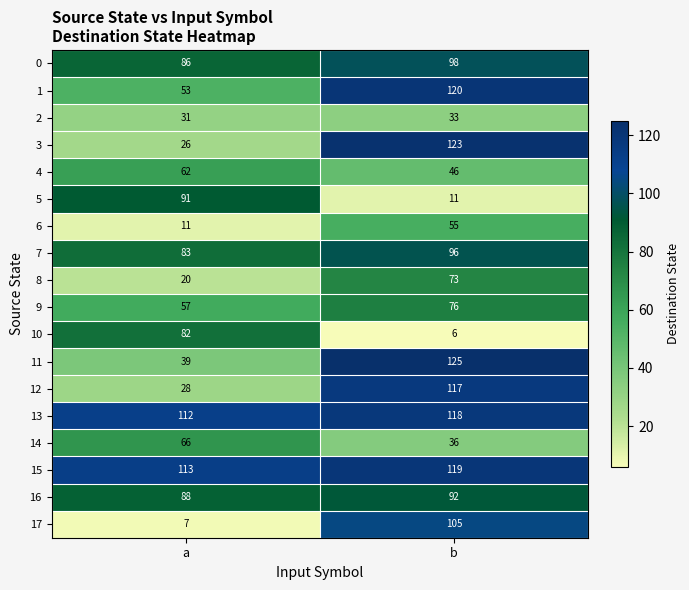

At which category is the sum across all series the highest?

b